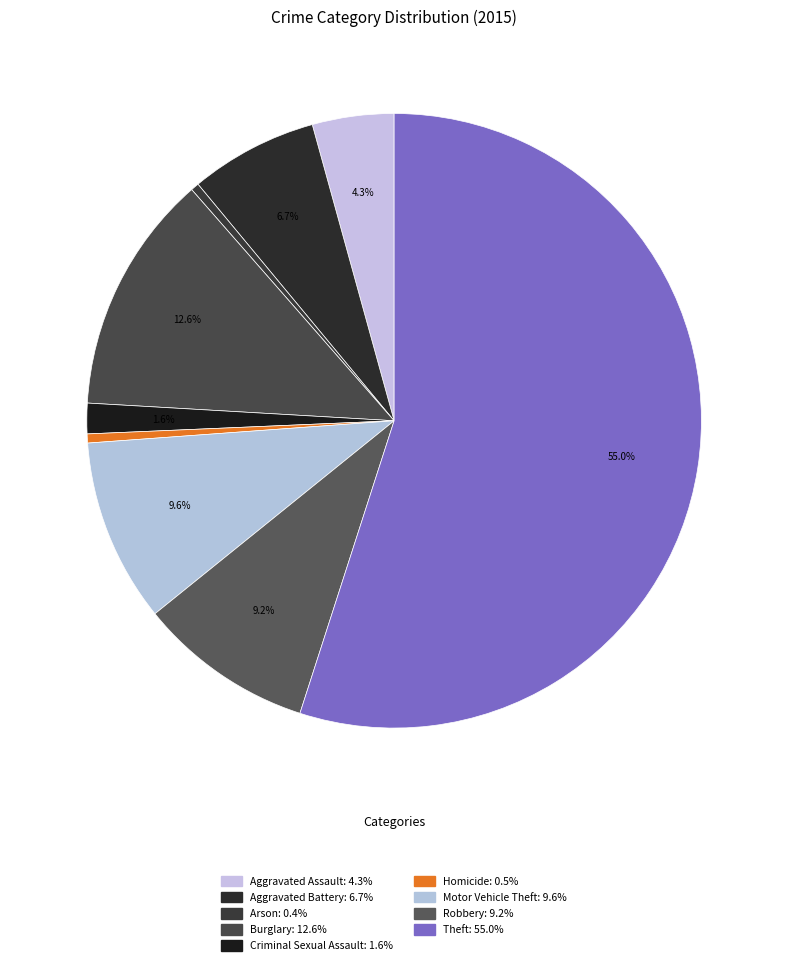

Rank the categories by value from lowest to highest.

Arson, Homicide, Criminal Sexual Assault, Aggravated Assault, Aggravated Battery, Robbery, Motor Vehicle Theft, Burglary, Theft